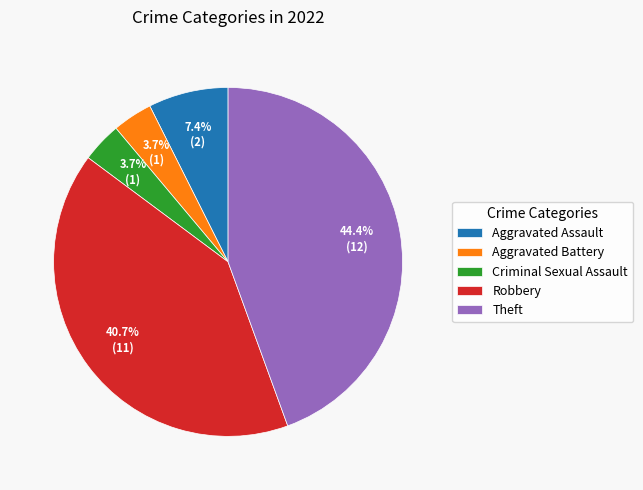

Which has a higher value, Aggravated Assault or Aggravated Battery?

Aggravated Assault